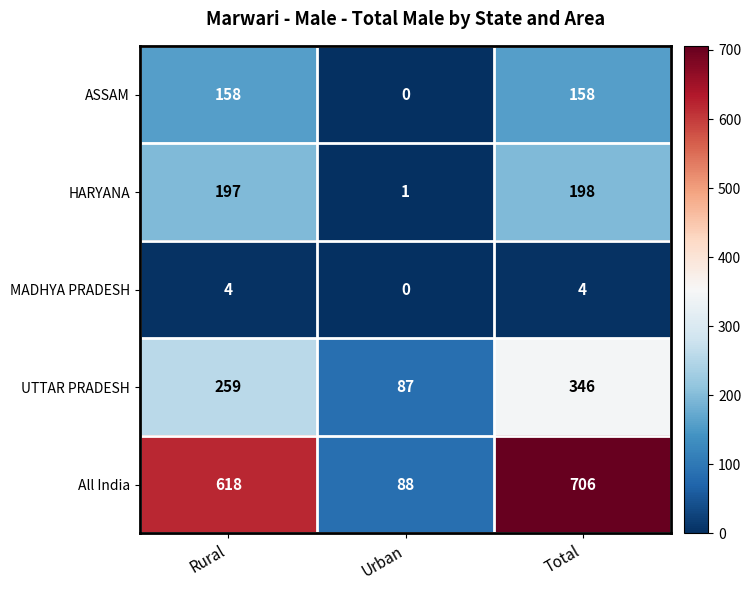

How many values in the All India series are below 618?

1